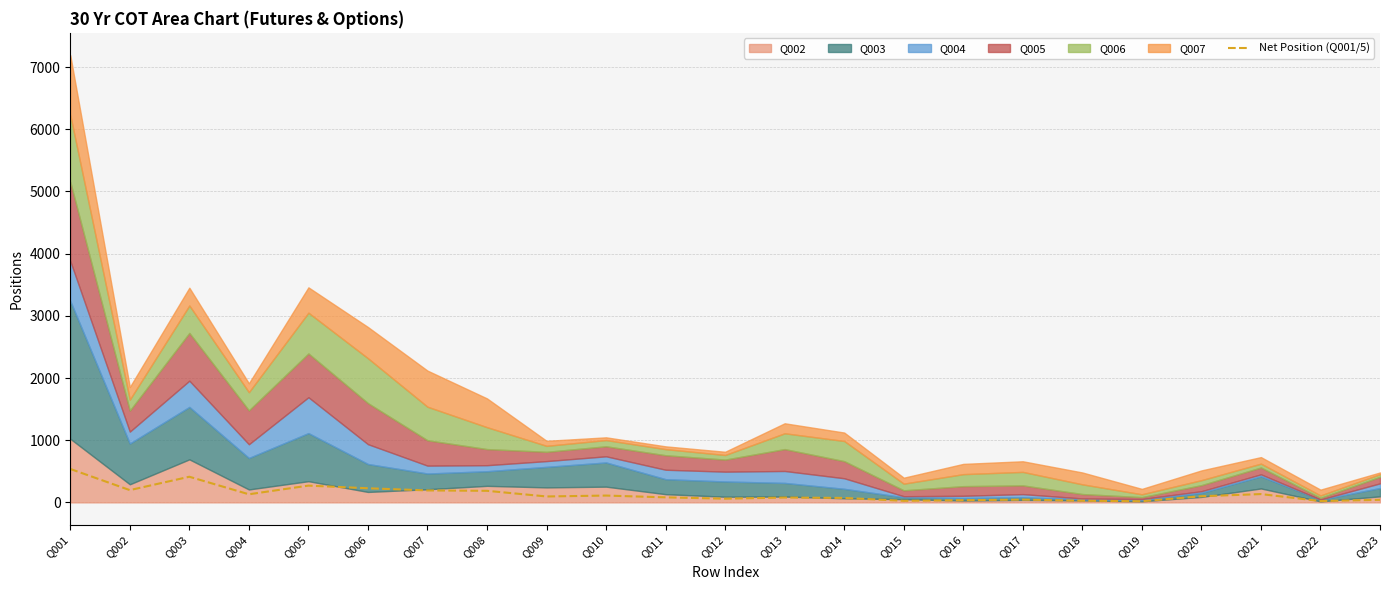

At which category does the chart reach its minimum across all series?

Q019